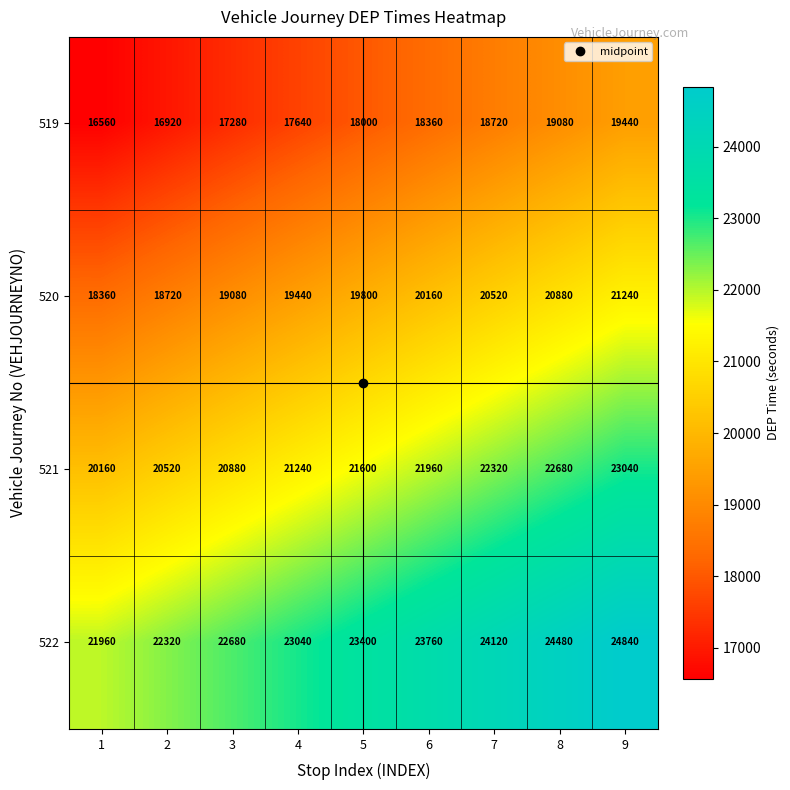

At how many categories does at least one series exceed 20773?

9